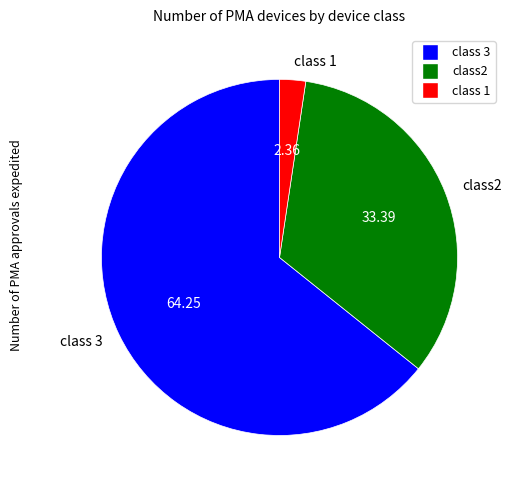

Do class 3 and class 1 together represent more than half of the pie?

Yes